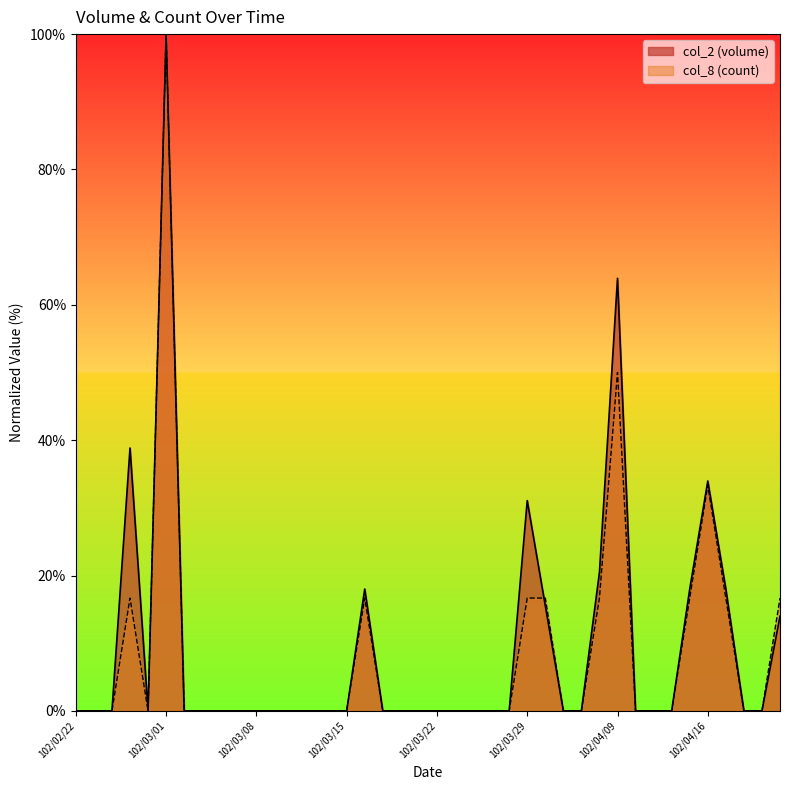

How many lines are shown in the chart?

2